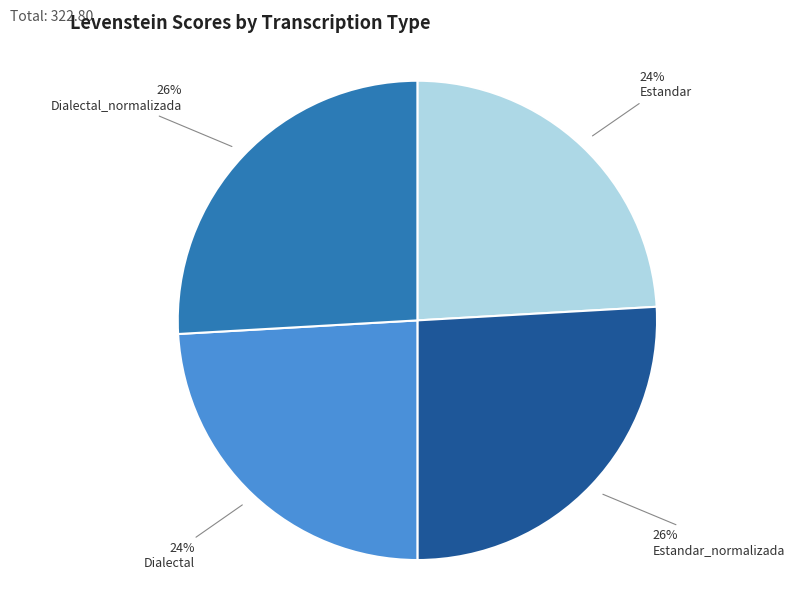

To the nearest percent, what percentage of the pie is Dialectal_normalizada?

26%